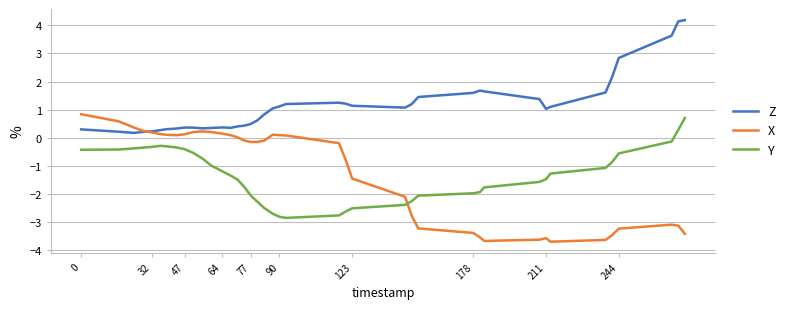

Which series has the largest total across all categories?

Z